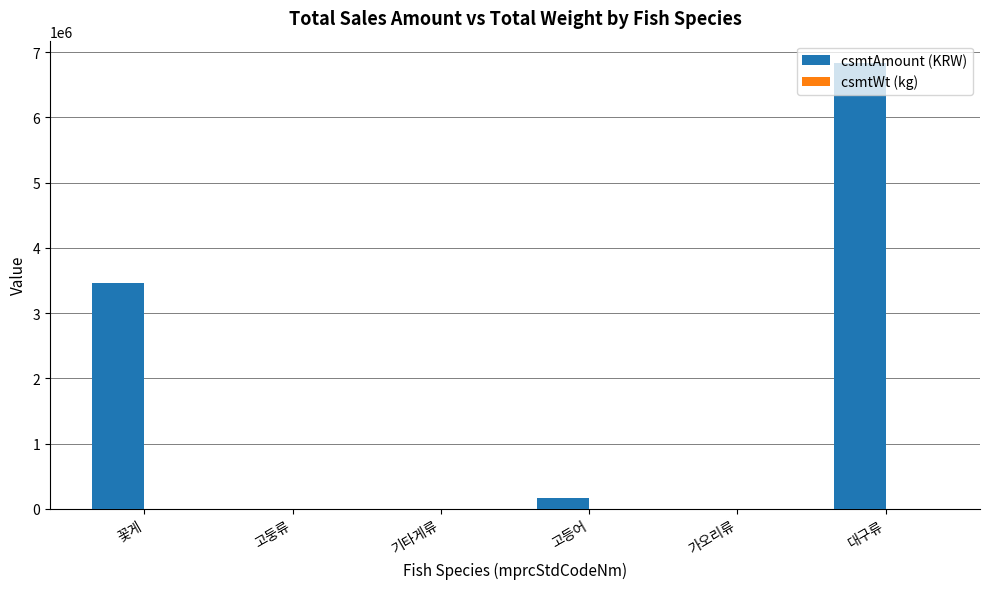

Which series has the largest total across all categories?

csmtAmount (KRW)